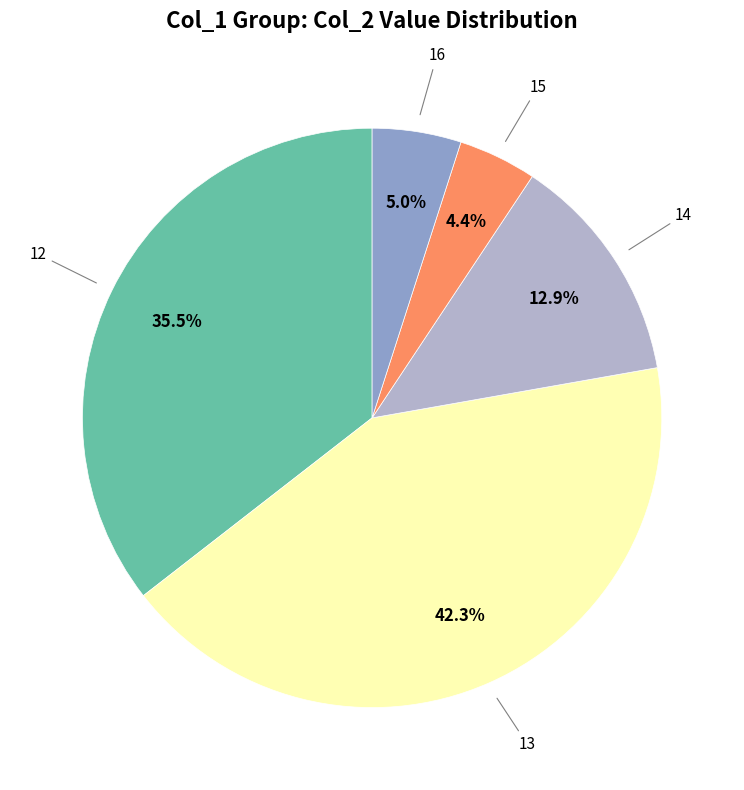

How many segments does this pie chart have?

5